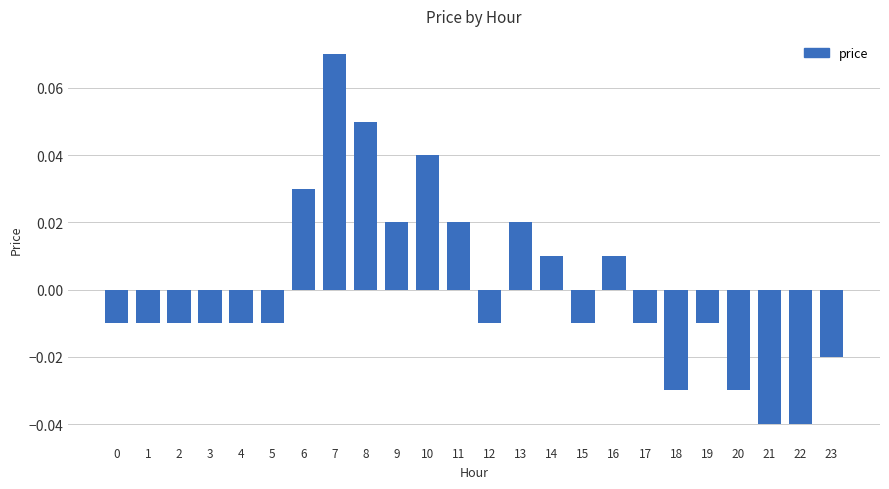

What is the change in value from 8 to 23?

-0.1